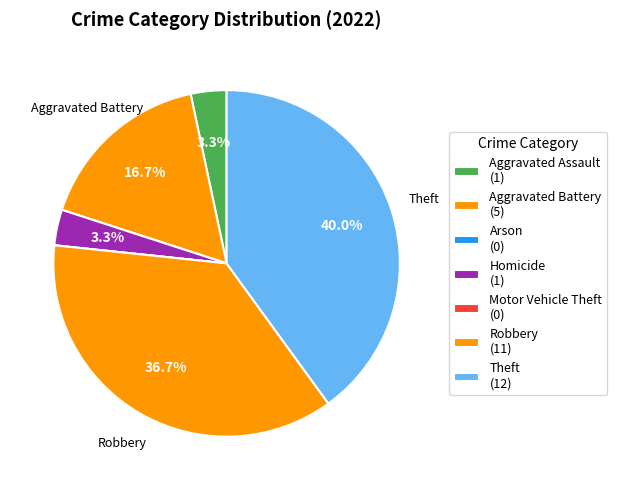

True or false: Aggravated Assault accounts for 13% of the total.

False